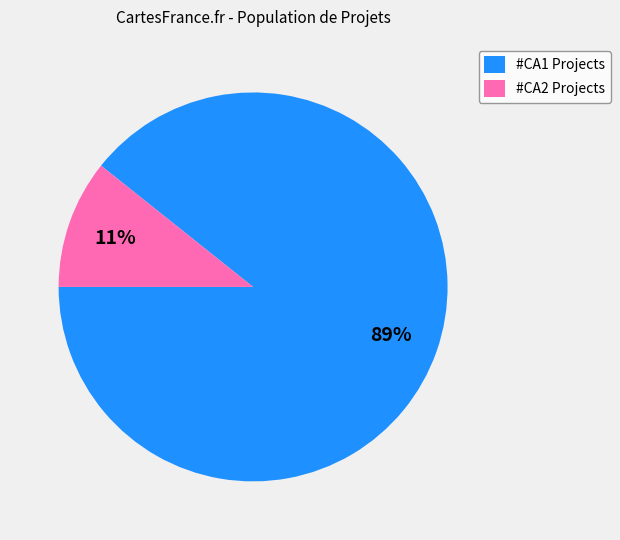

Which slice is the largest?

#CA1 Projects